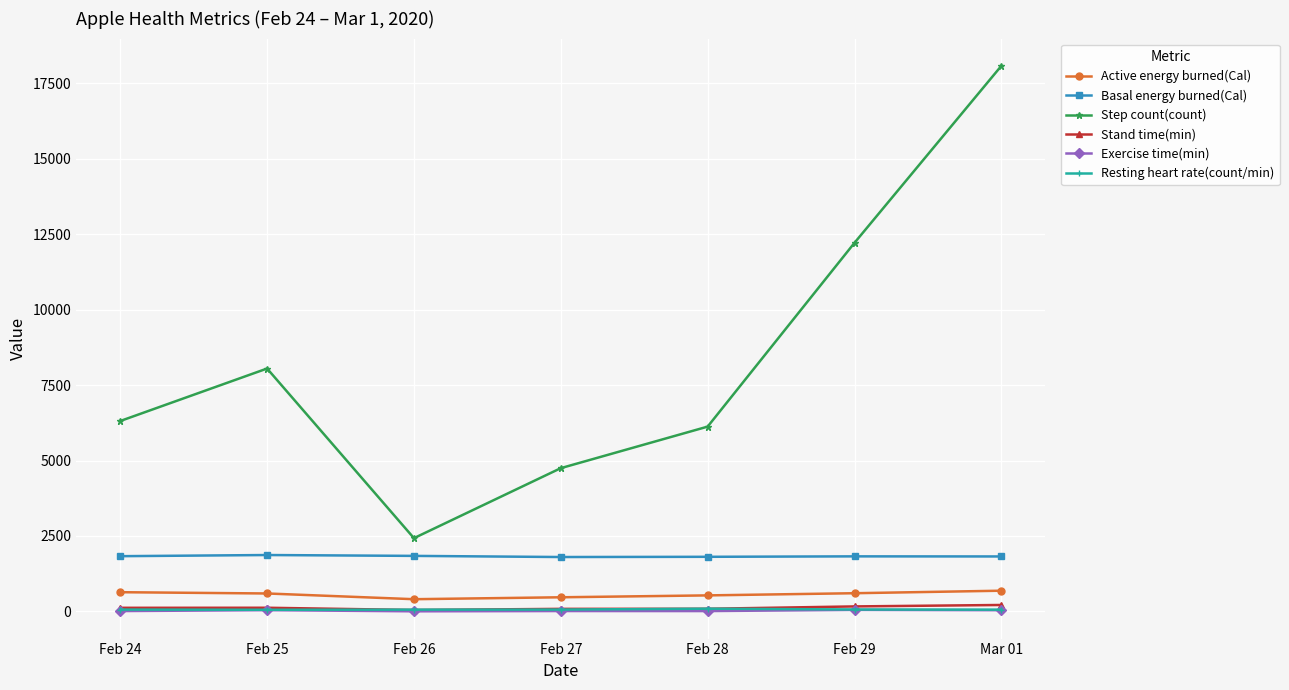

What is the label of the 7th point from the right?

Feb 24